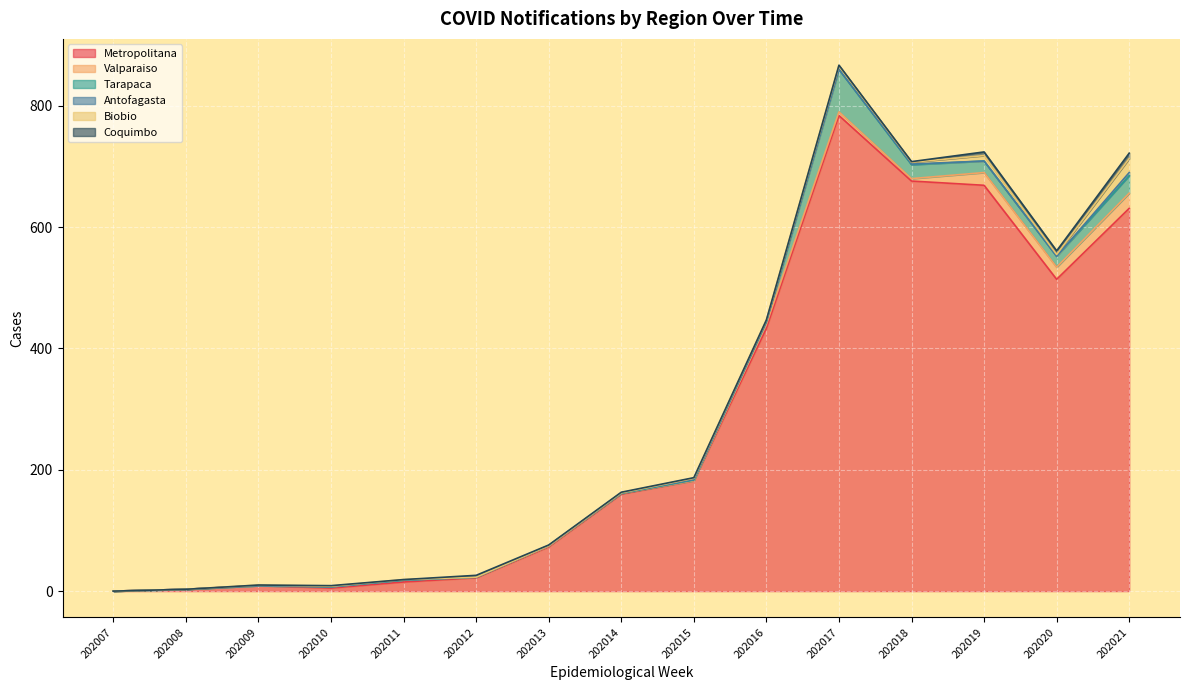

What is the sum of all Tarapaca values?

165